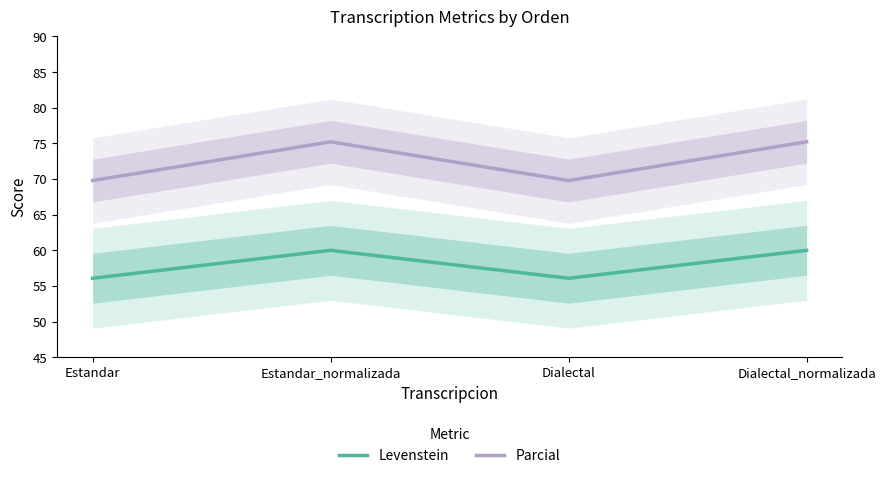

What is the difference between the highest and lowest values at Estandar?

13.7